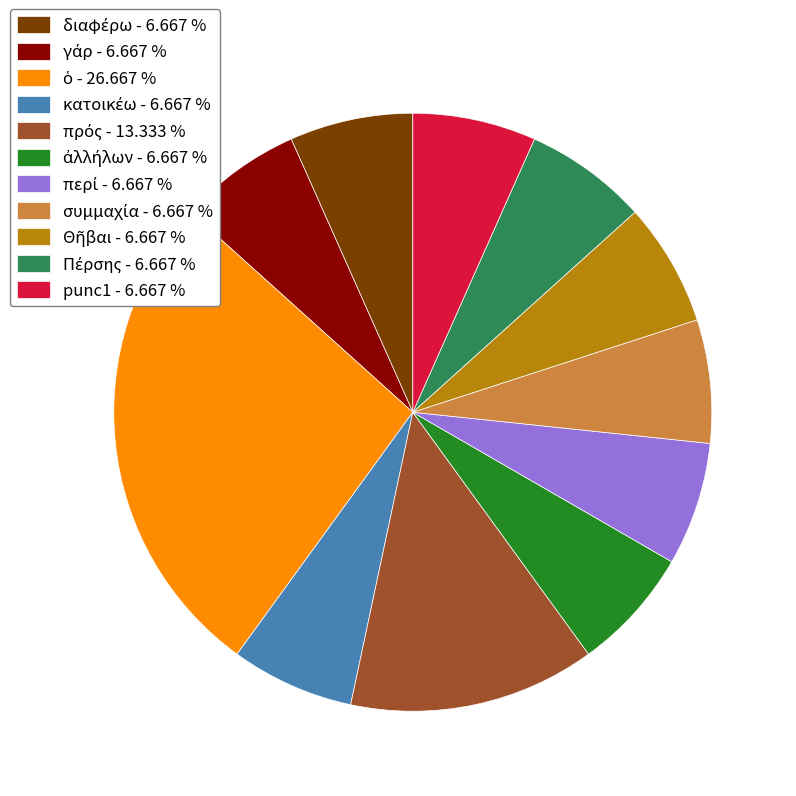

Is there a majority slice in this chart?

No